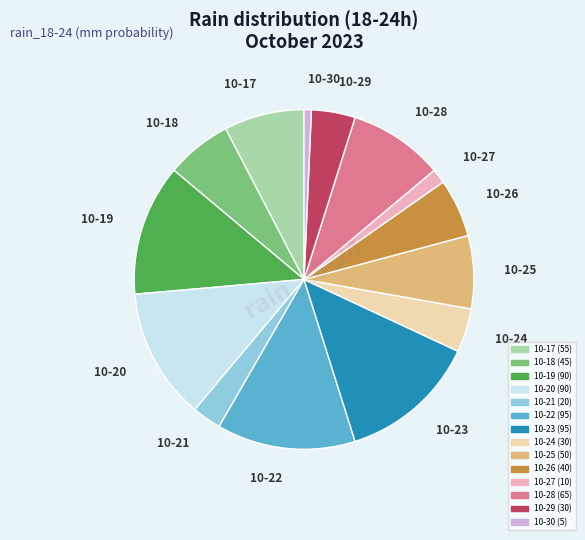

How many slices are in this pie chart?

14